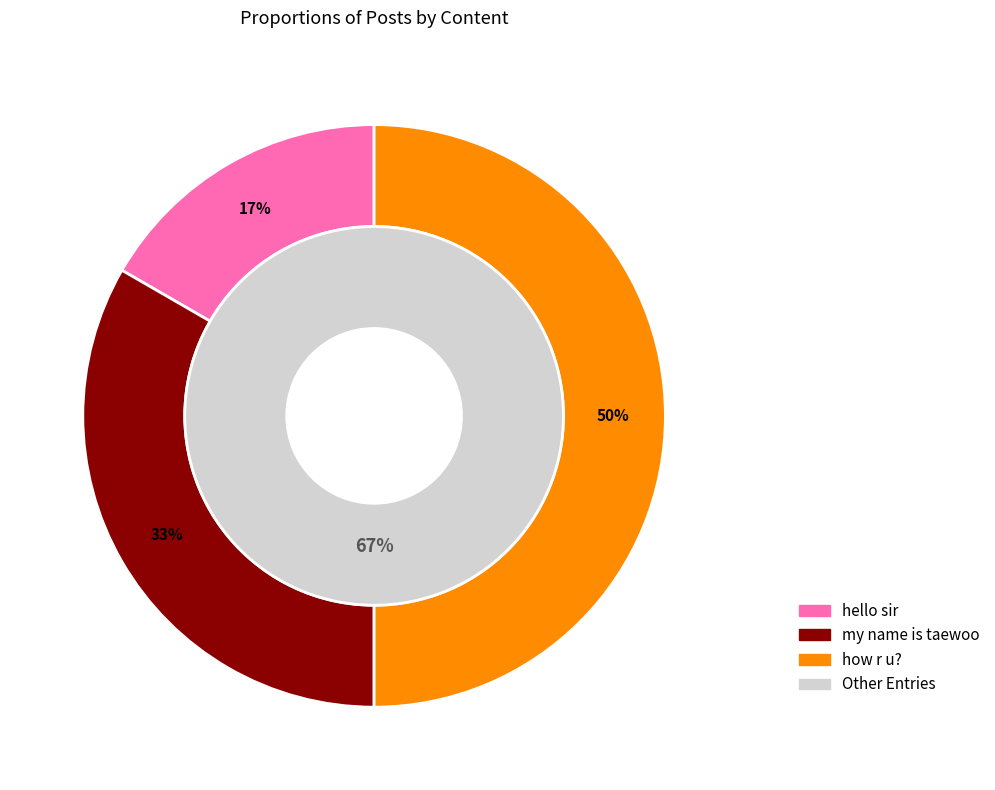

Which has a higher value, how r u? or hello sir?

how r u?